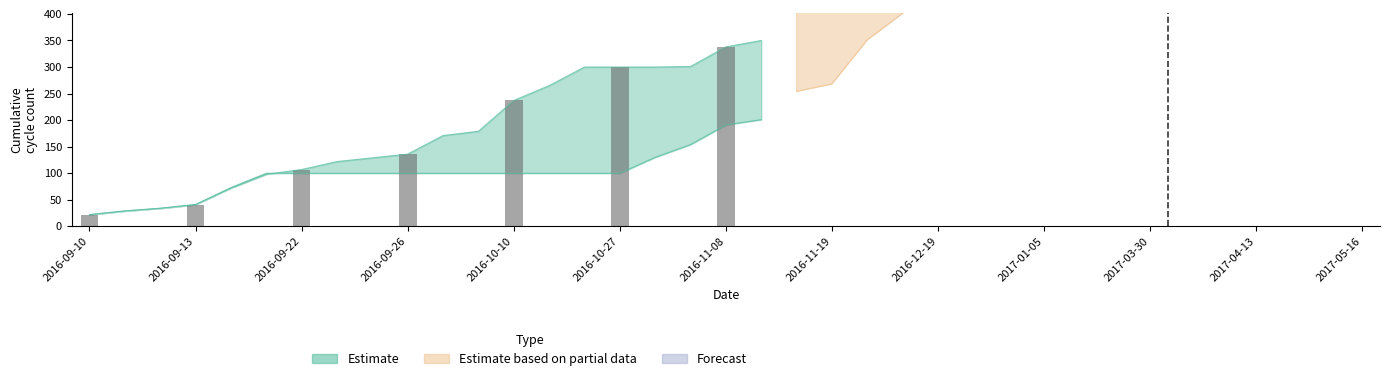

Does the chart contain any negative values?

No